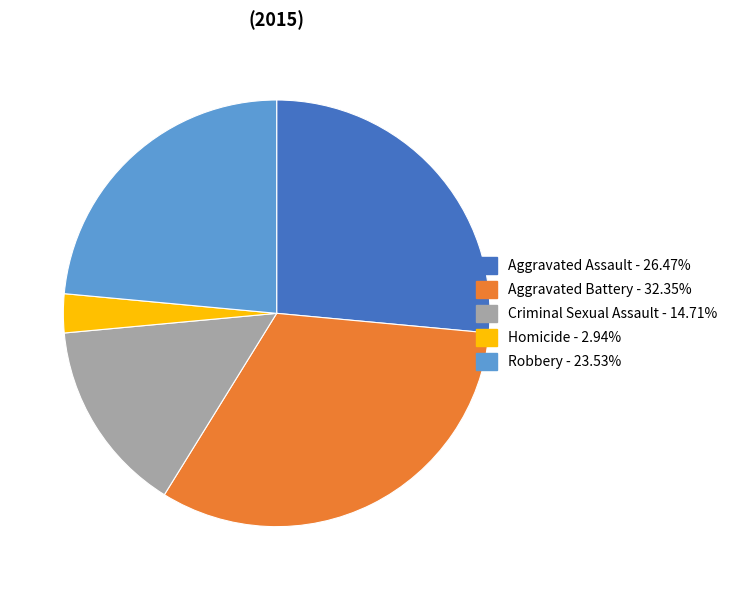

Is there any slice that represents more than half of the pie?

No